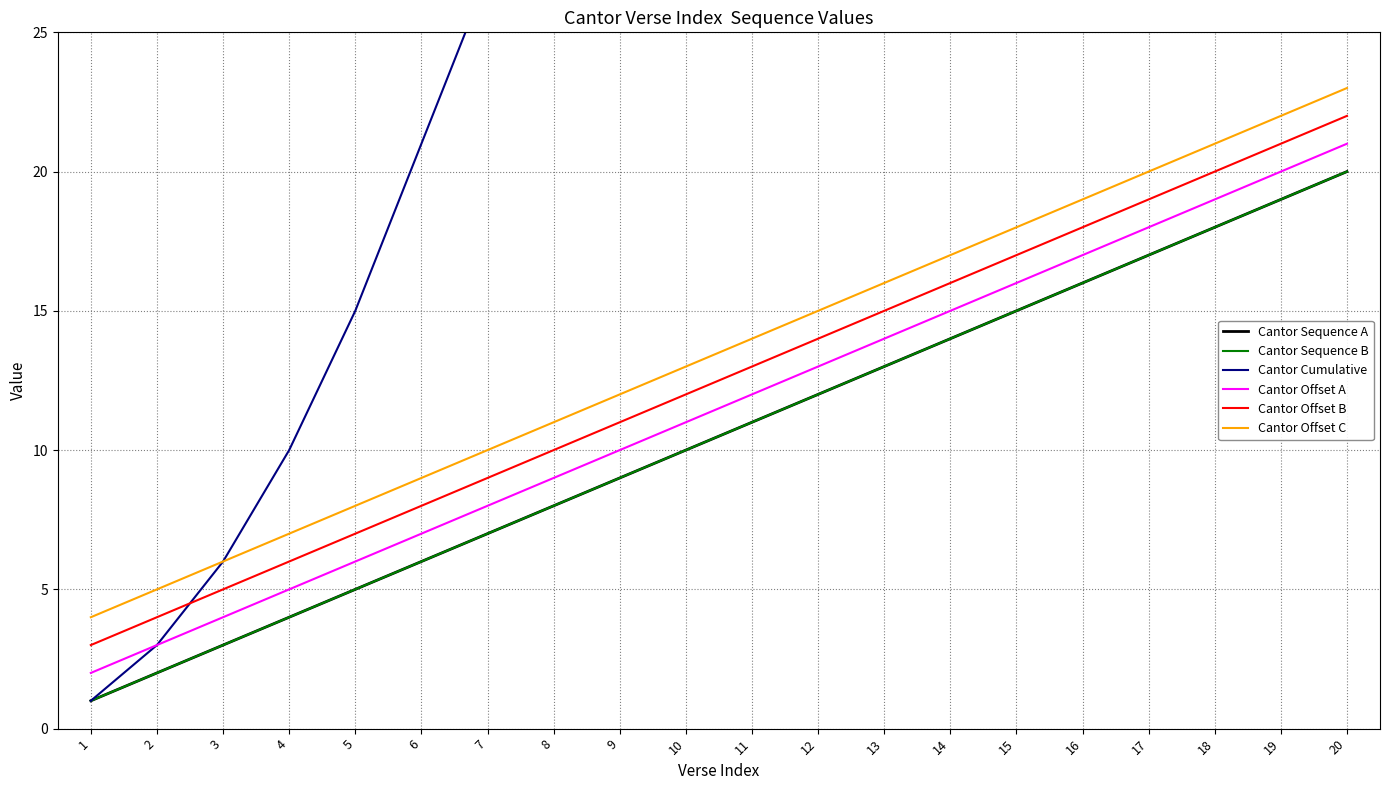

The value of Cantor Cumulative at 6 is 21. True or false?

True